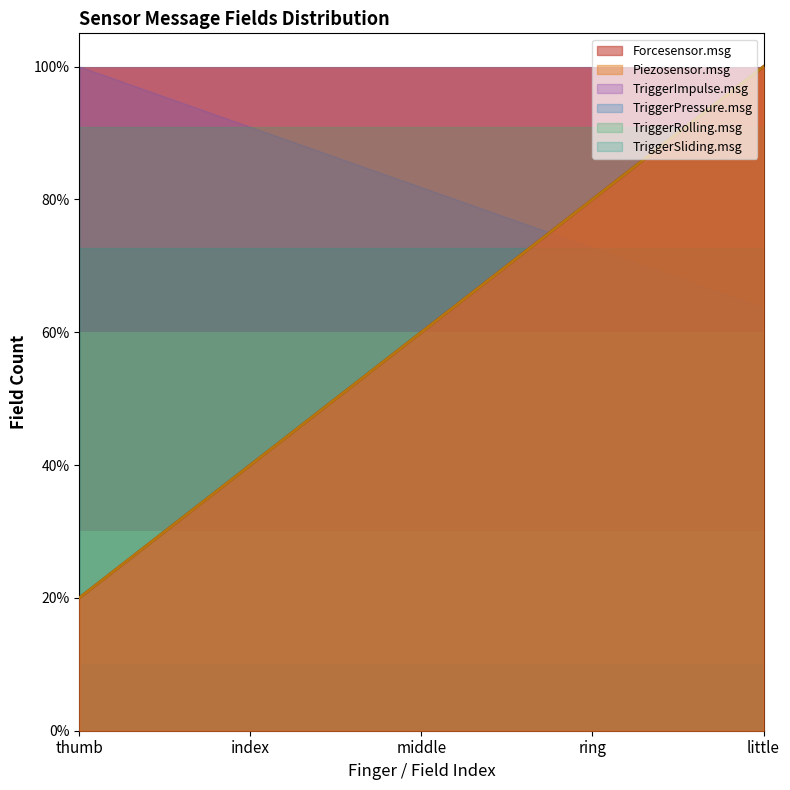

True or false: Forcesensor.msg has more than 1 points higher than both neighbors.

False